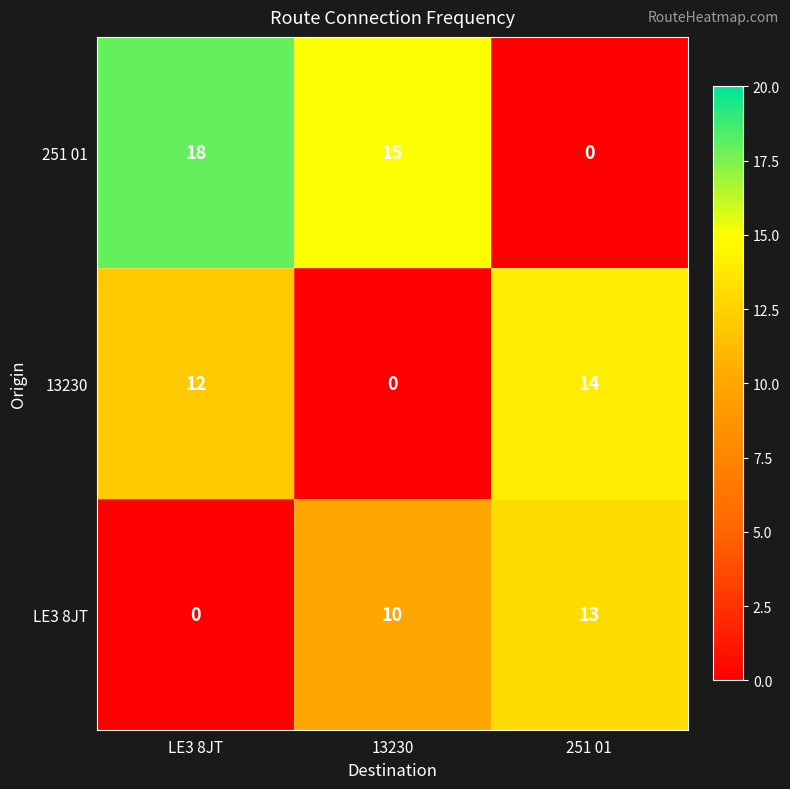

Which series has the largest range (max minus min)?

251 01